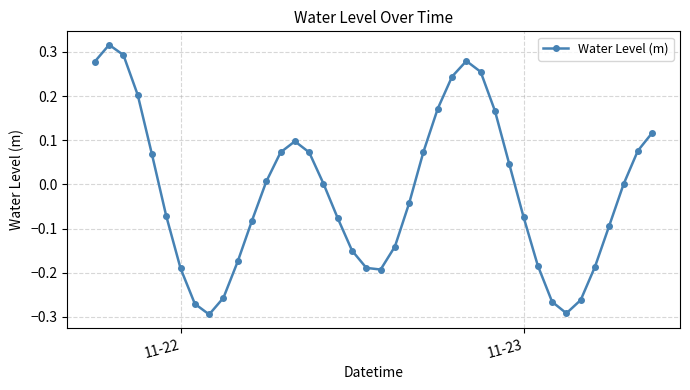

What is the difference between the maximum and minimum values?

0.6